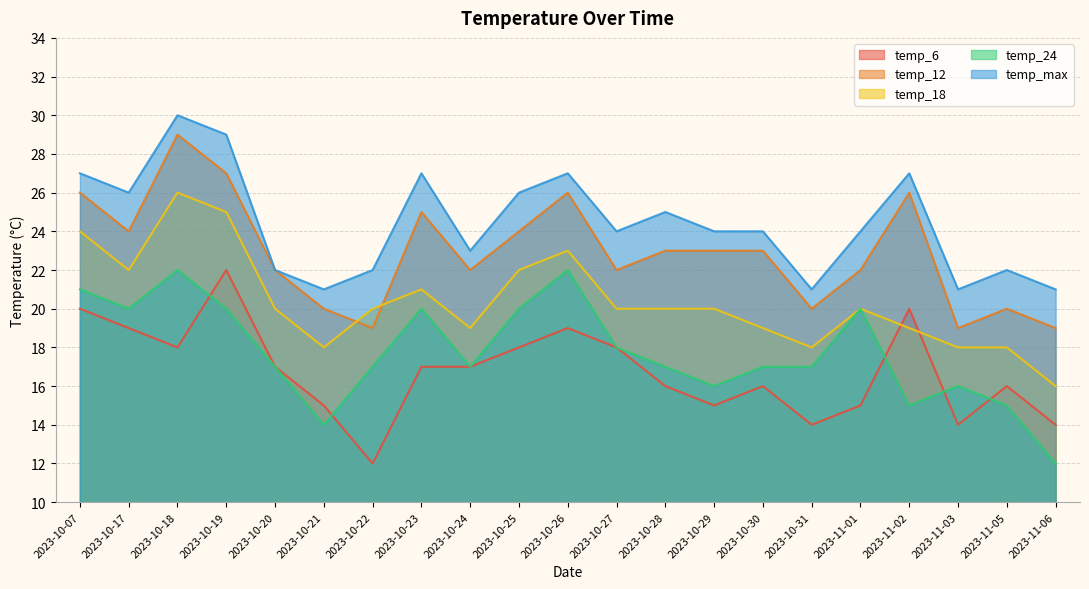

What is the label of the 12th point from the right?

2023-10-25